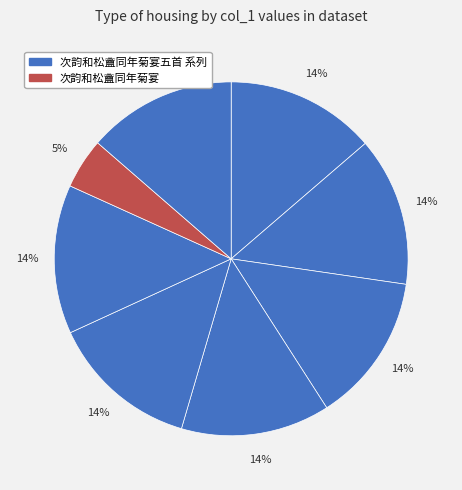

How many slices are in this pie chart?

8